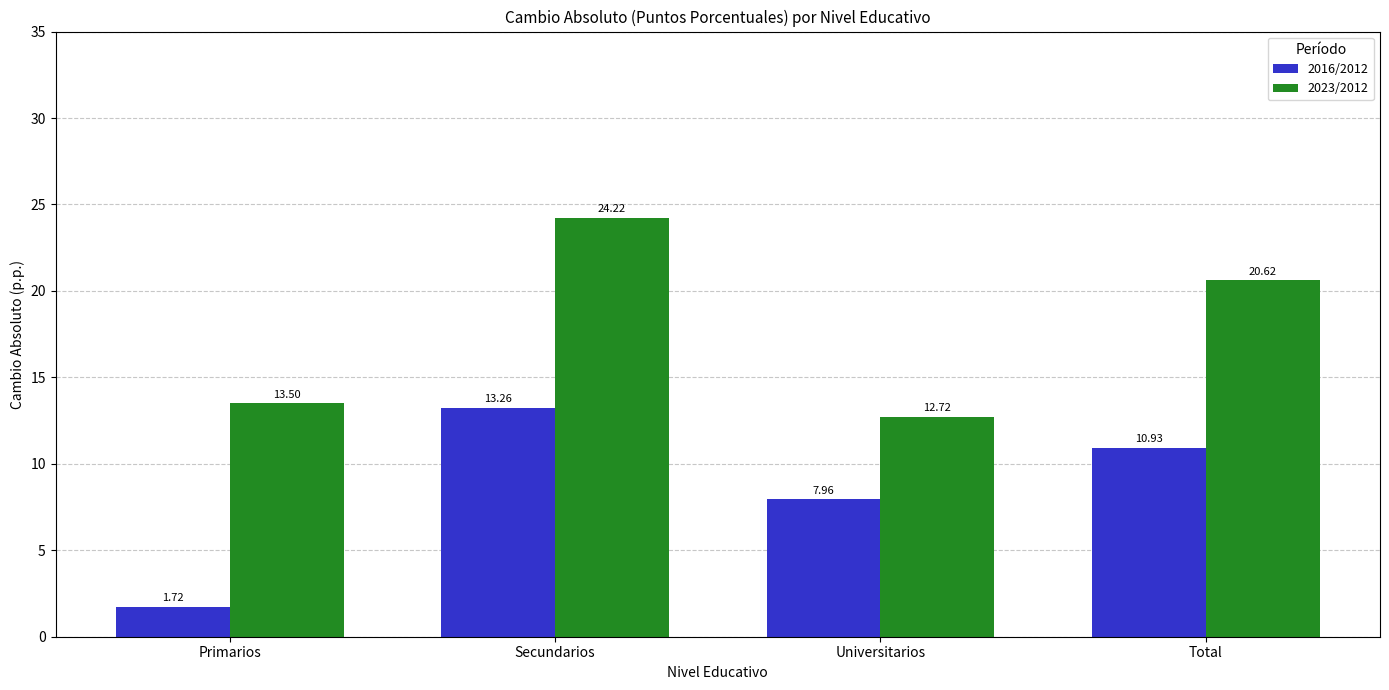

Does the chart contain any negative values?

No